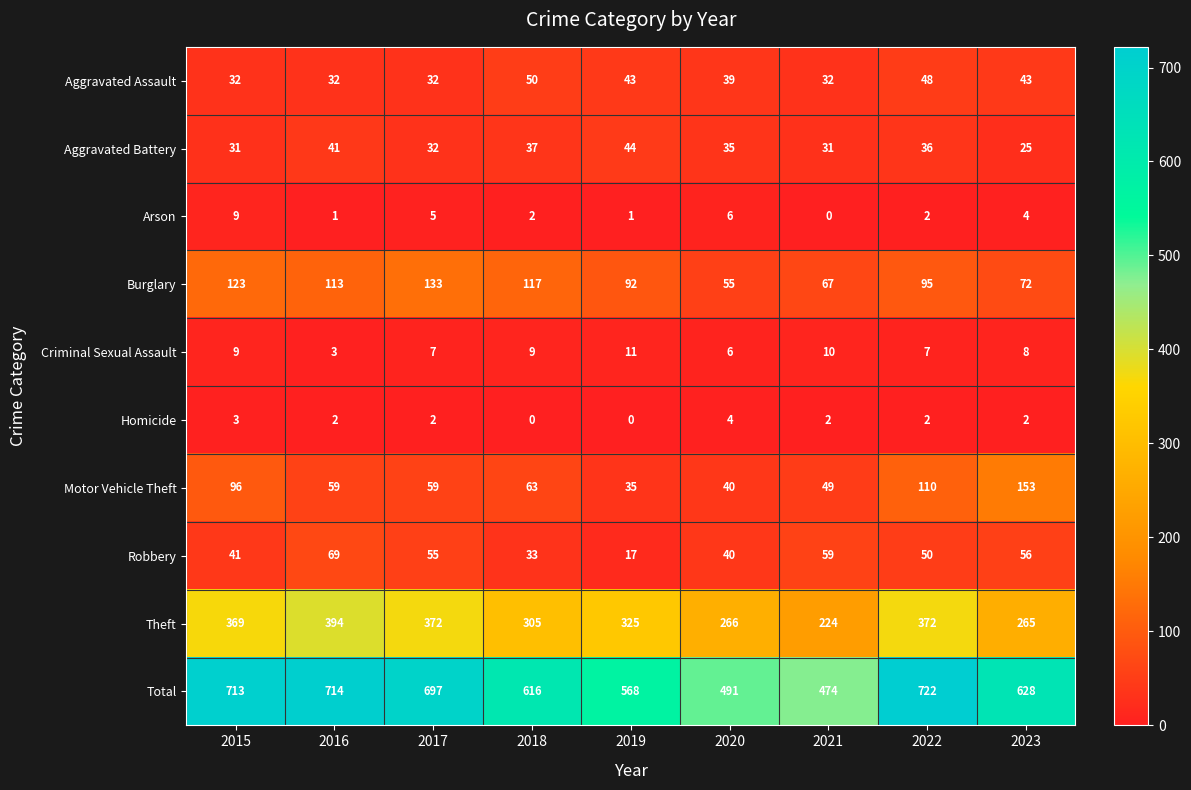

Count the number of categories in the chart.

9